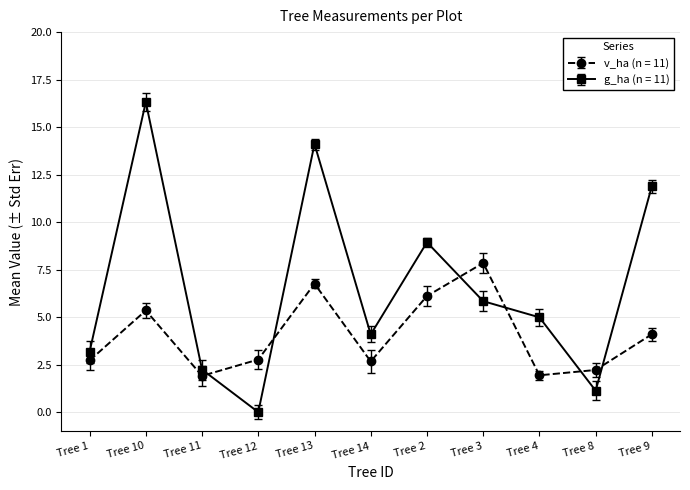

Does the chart display data point markers on the line(s)?

Yes